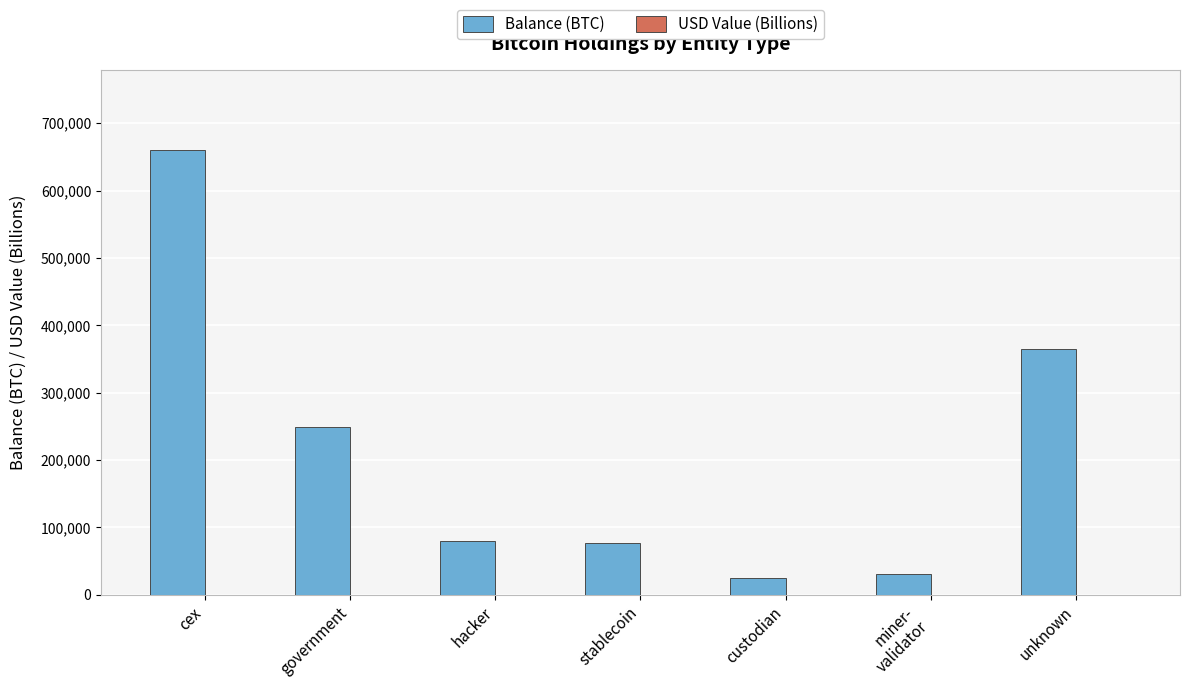

What is the sum of all Balance (BTC) values?

1487334.1